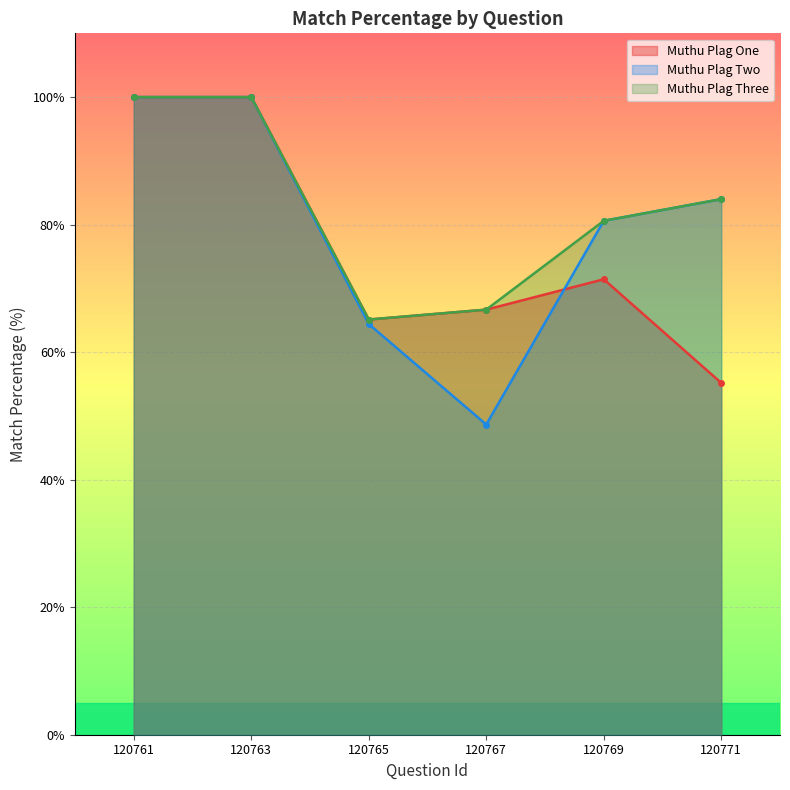

What are all the series names shown in the legend?

Muthu Plag One, Muthu Plag Two, Muthu Plag Three